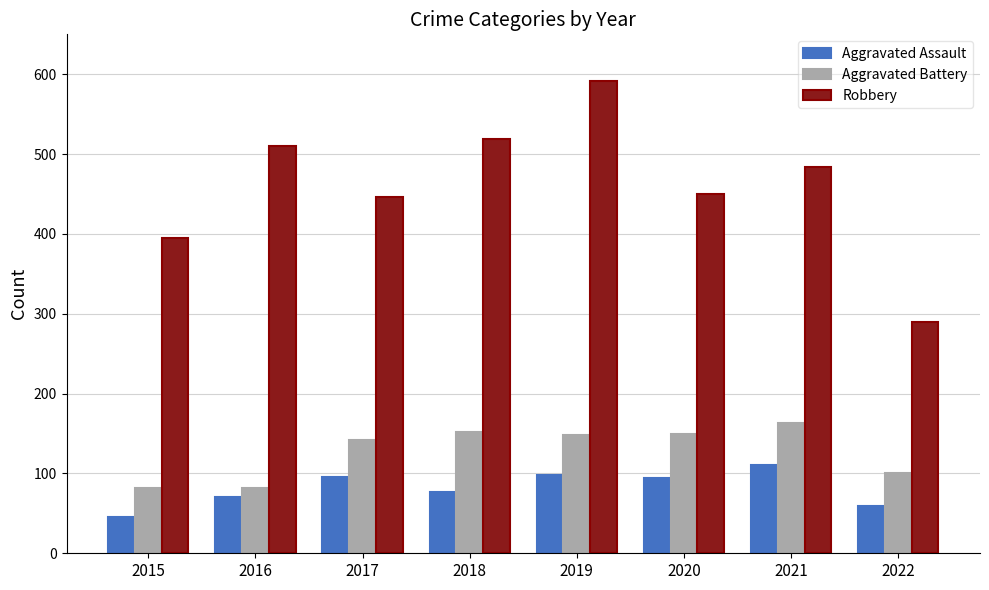

Between 2015 and 2021, which series saw the biggest shift?

Robbery